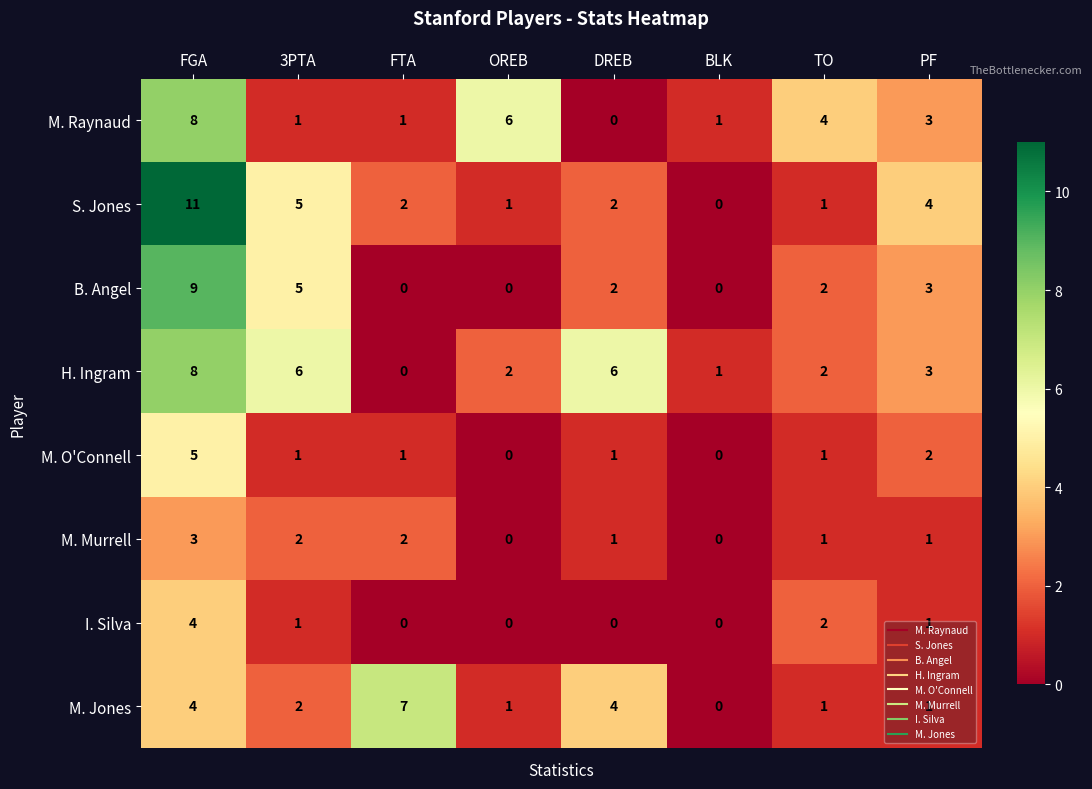

The M. Murrell series shows 0 at BLK. True or false?

True